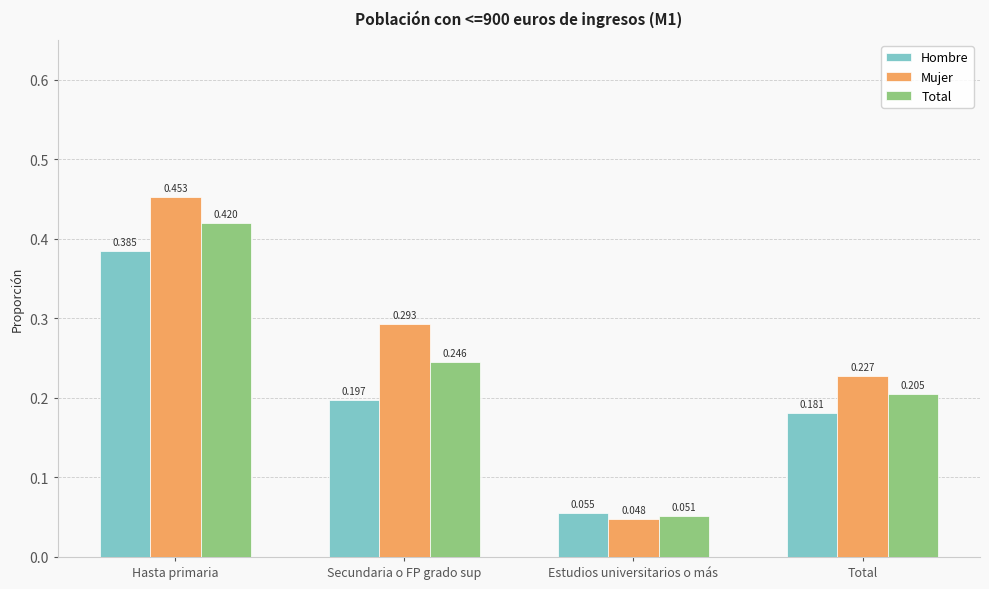

Between Hasta primaria and Secundaria o FP grado sup, which series saw the biggest shift?

Hombre